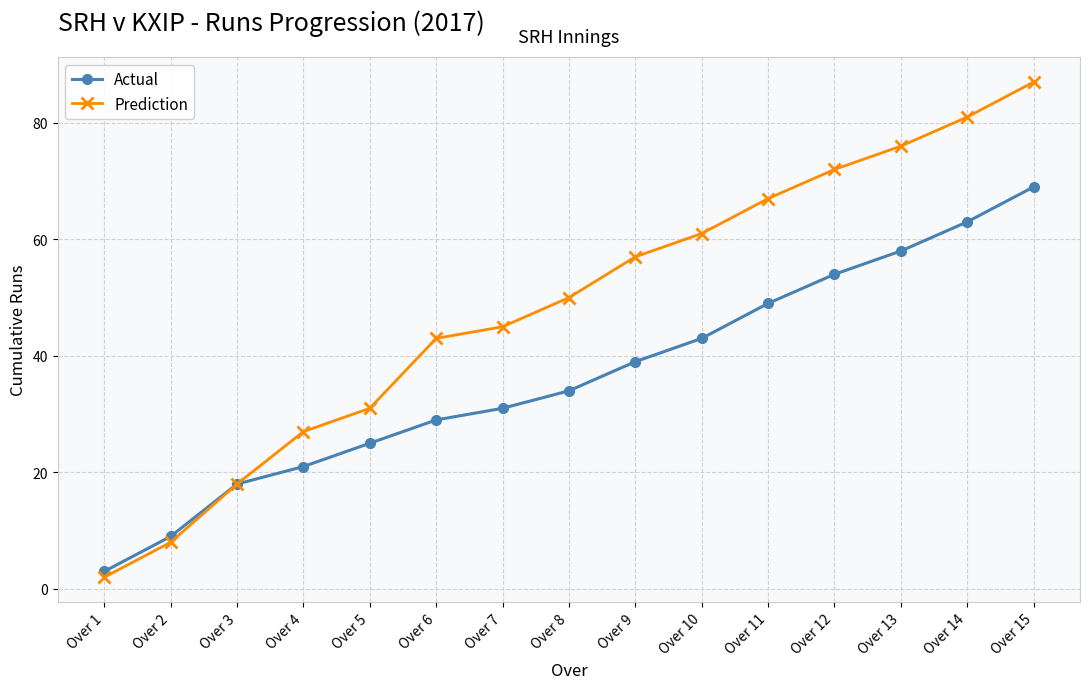

List the labels in order of Prediction value, smallest first.

Over 1, Over 2, Over 3, Over 4, Over 5, Over 6, Over 7, Over 8, Over 9, Over 10, Over 11, Over 12, Over 13, Over 14, Over 15